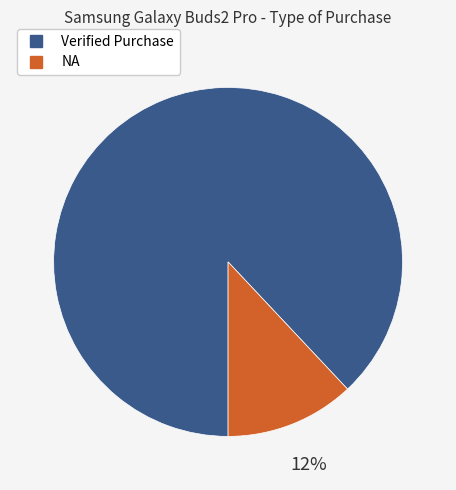

True or false: NA accounts for 1% of the total.

False